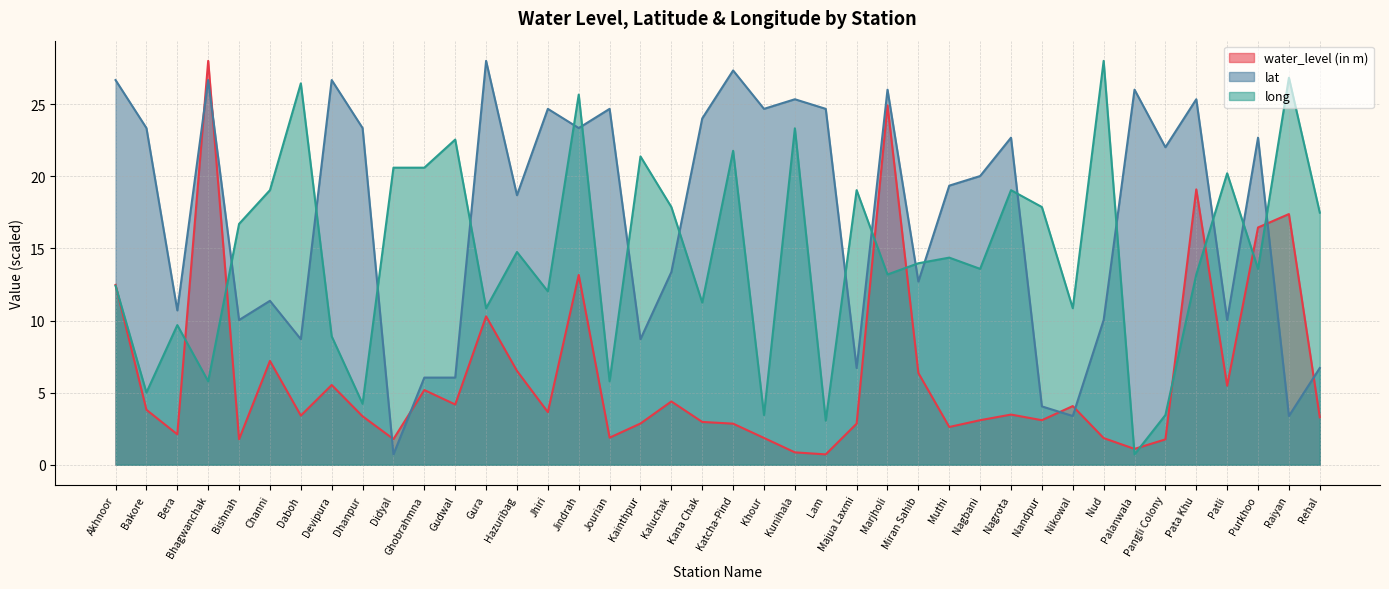

True or false: long has a value of 28.6 at Kaluchak.

False